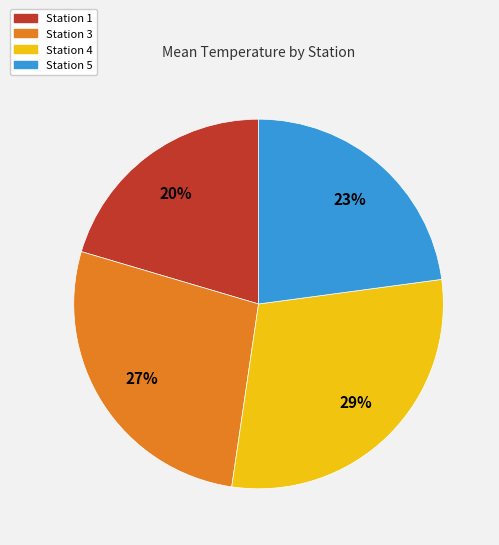

Between Station 5 and Station 4, which is larger?

Station 4